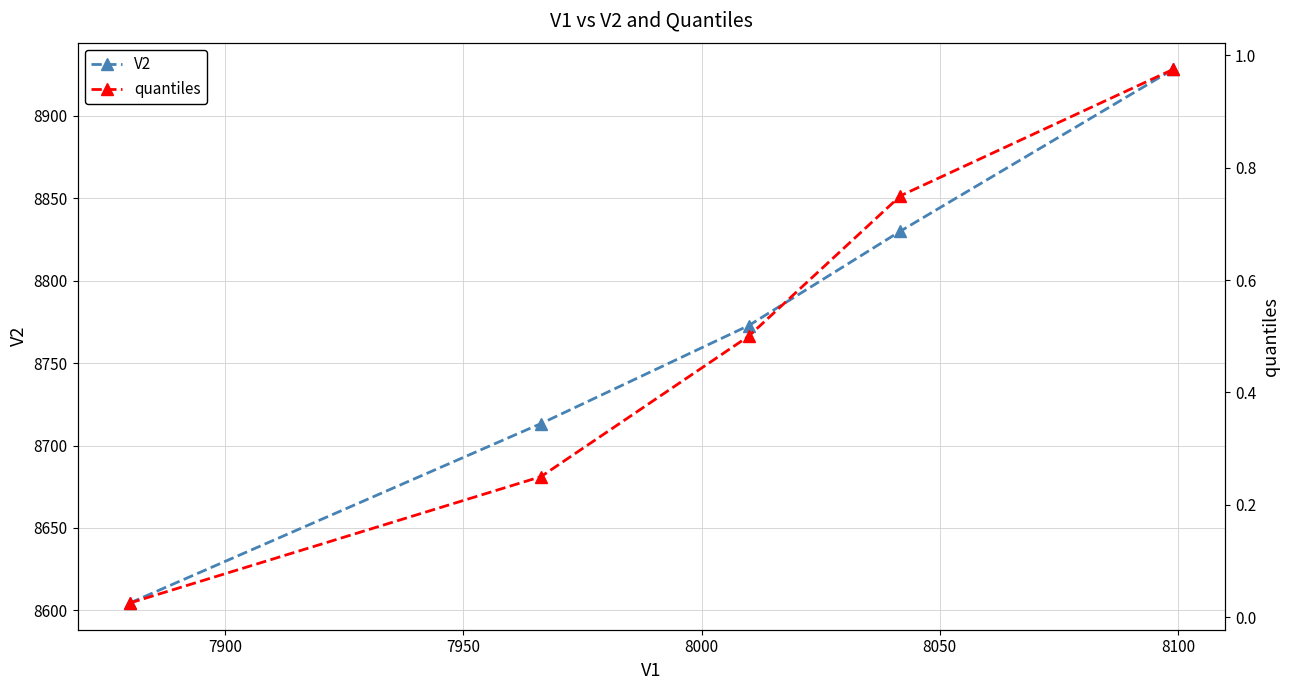

Reading left to right, list all the values displayed in this chart.

V2: 8604.4	8713.3	8772.8	8830.1	8928.3
quantiles: 0.0	0.2	0.5	0.8	1.0